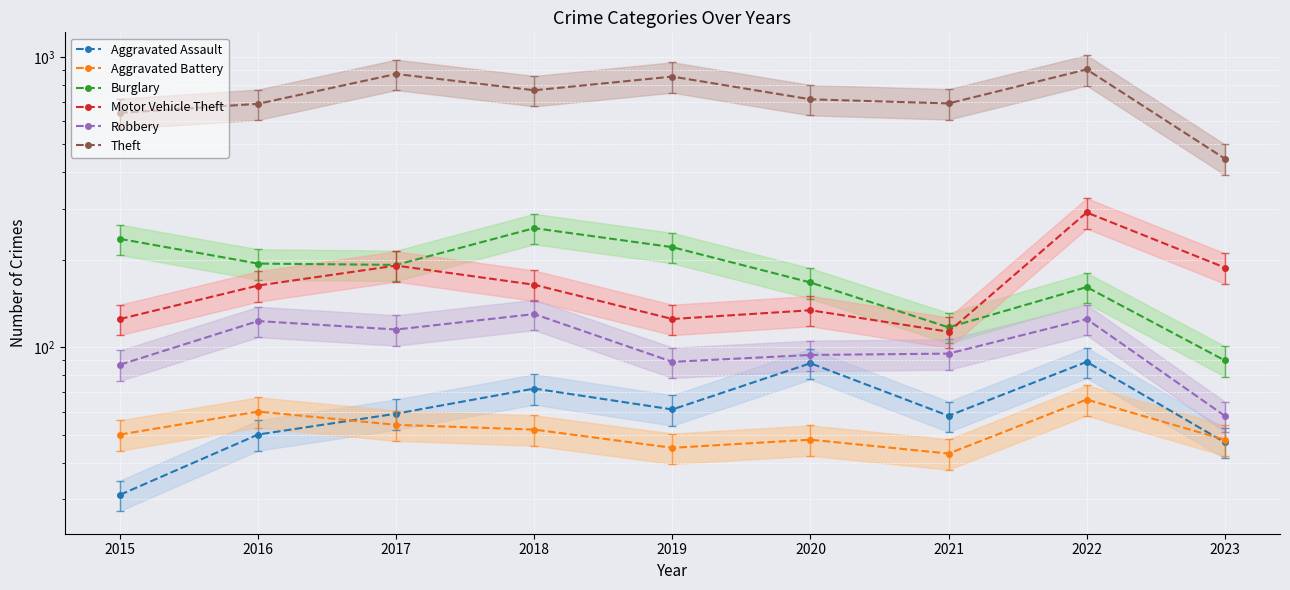

What is the difference between the maximum and minimum values in the Motor Vehicle Theft series?

178